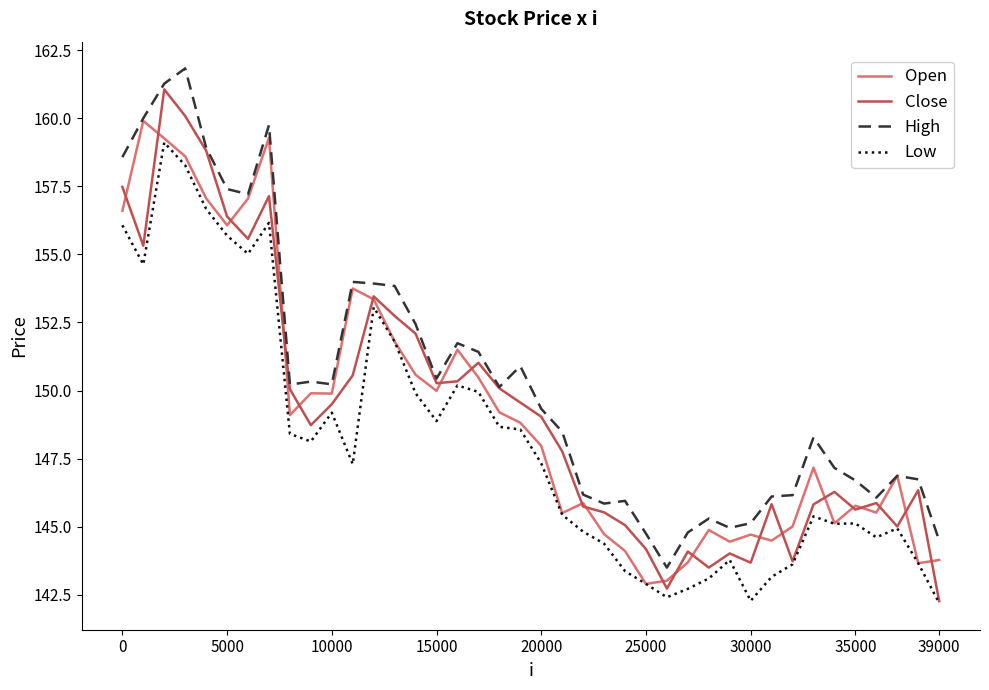

Which series has the largest total across all categories?

High